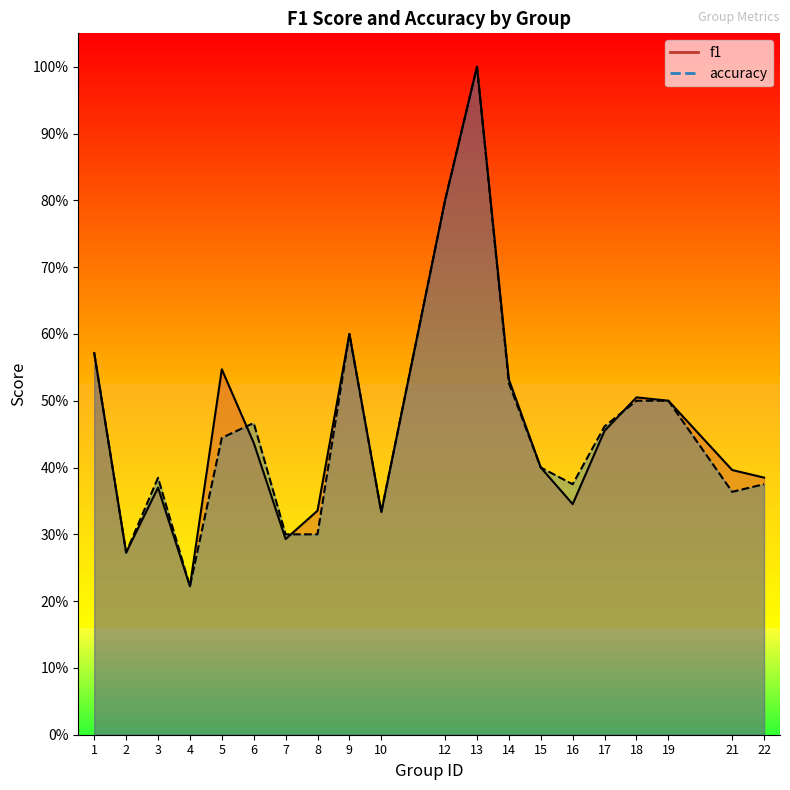

What is the value of the f1 point at the 11th from the left?

0.8